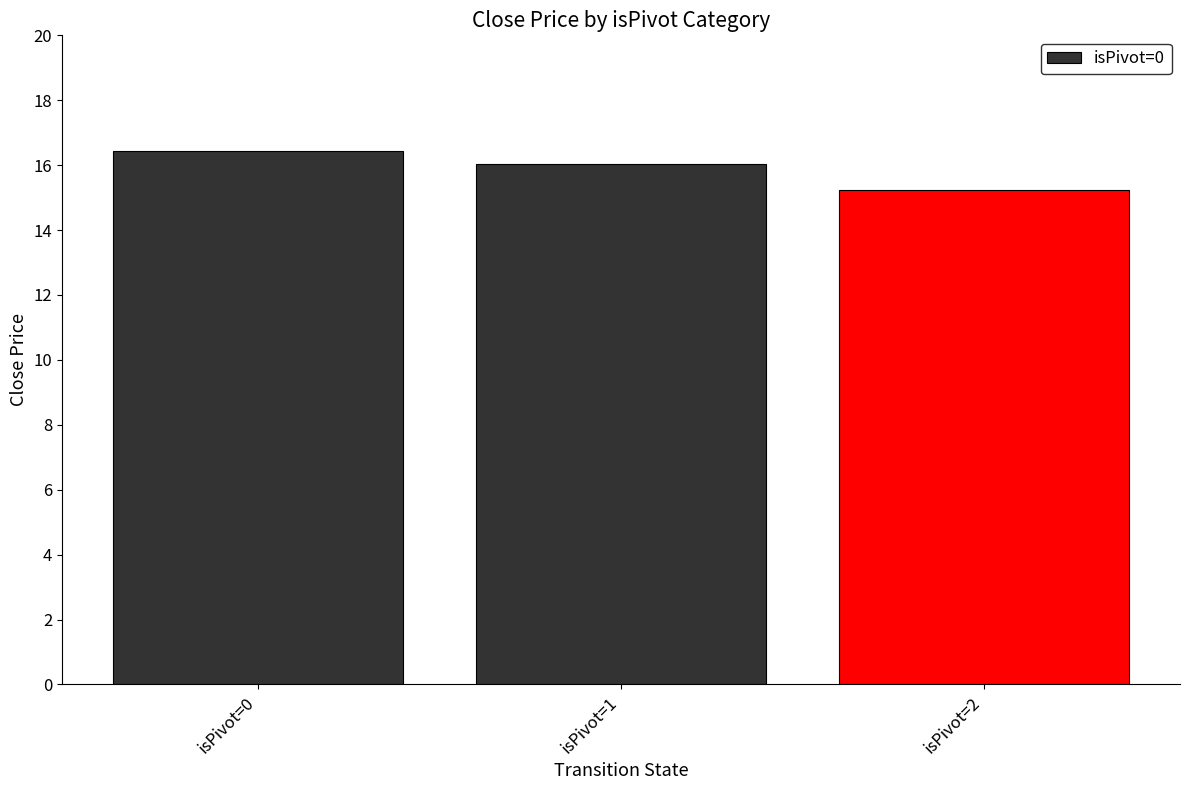

List the labels in order of value, largest first.

isPivot=0, isPivot=1, isPivot=2